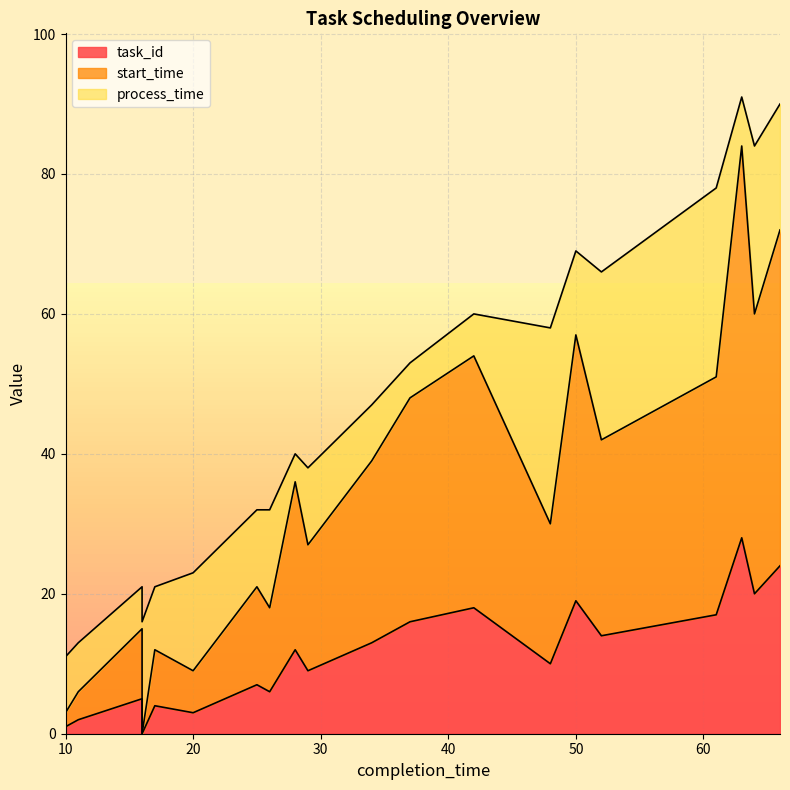

True or false: task_id and start_time intersect in this chart.

False